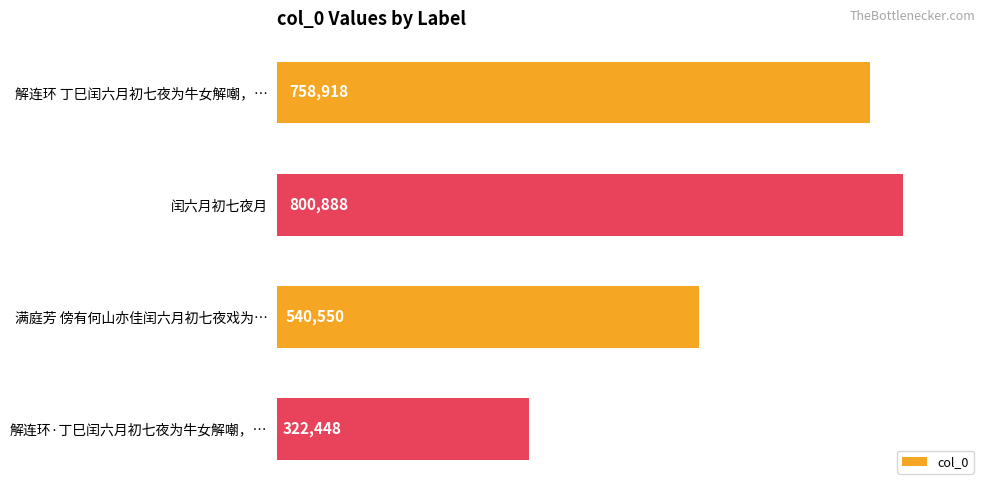

List the labels in order of value, smallest first.

解连环·丁巳闰六月初七夜为牛女解嘲，…, 满庭芳 傍有何山亦佳闰六月初七夜戏为…, 解连环 丁巳闰六月初七夜为牛女解嘲，…, 闰六月初七夜月